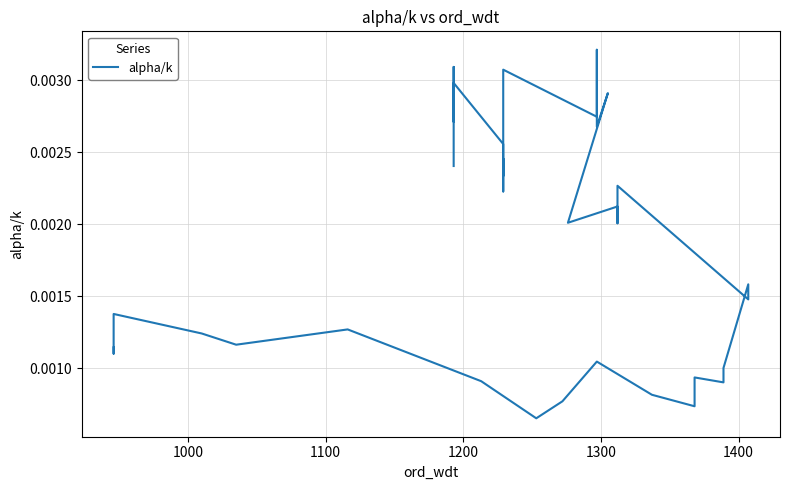

The chart shows a value of 0.0 at 22. True or false?

False